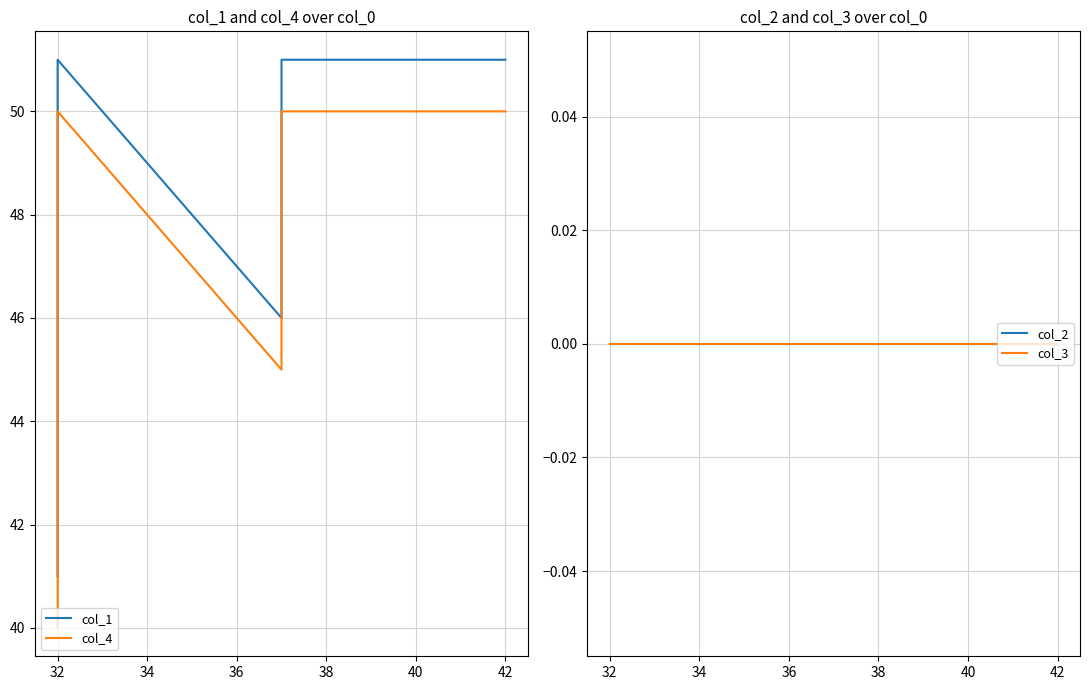

Reading left to right, list all the values displayed in this chart.

col_1: 41	46	46	51	46	51	51
col_4: 40	45	50	50	45	50	50
col_2: 0	0	0	0	0	0	0
col_3: 0	0	0	0	0	0	0